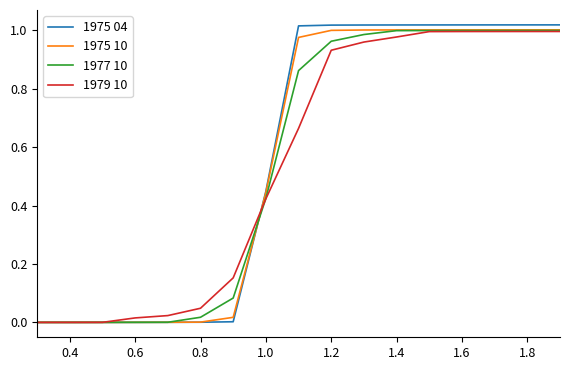

Which series has the largest total across all categories?

1975 04